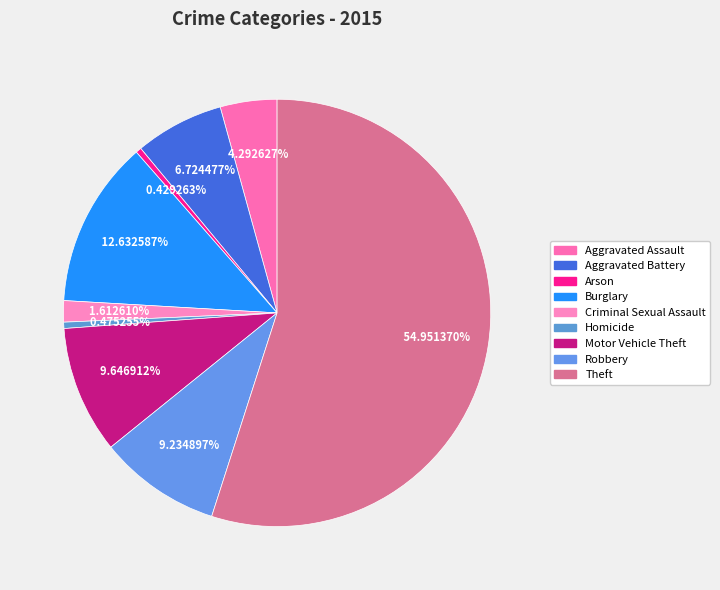

How many segments does this pie chart have?

9